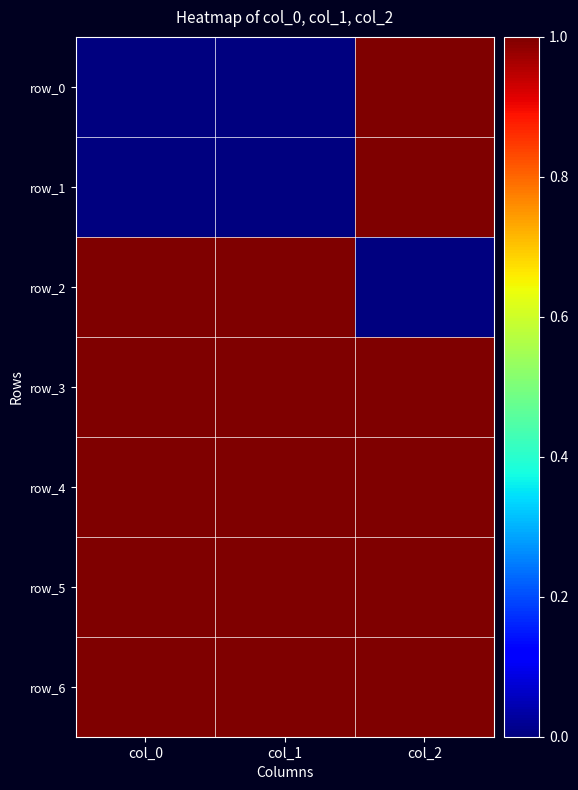

Count the number of categories in the chart.

3